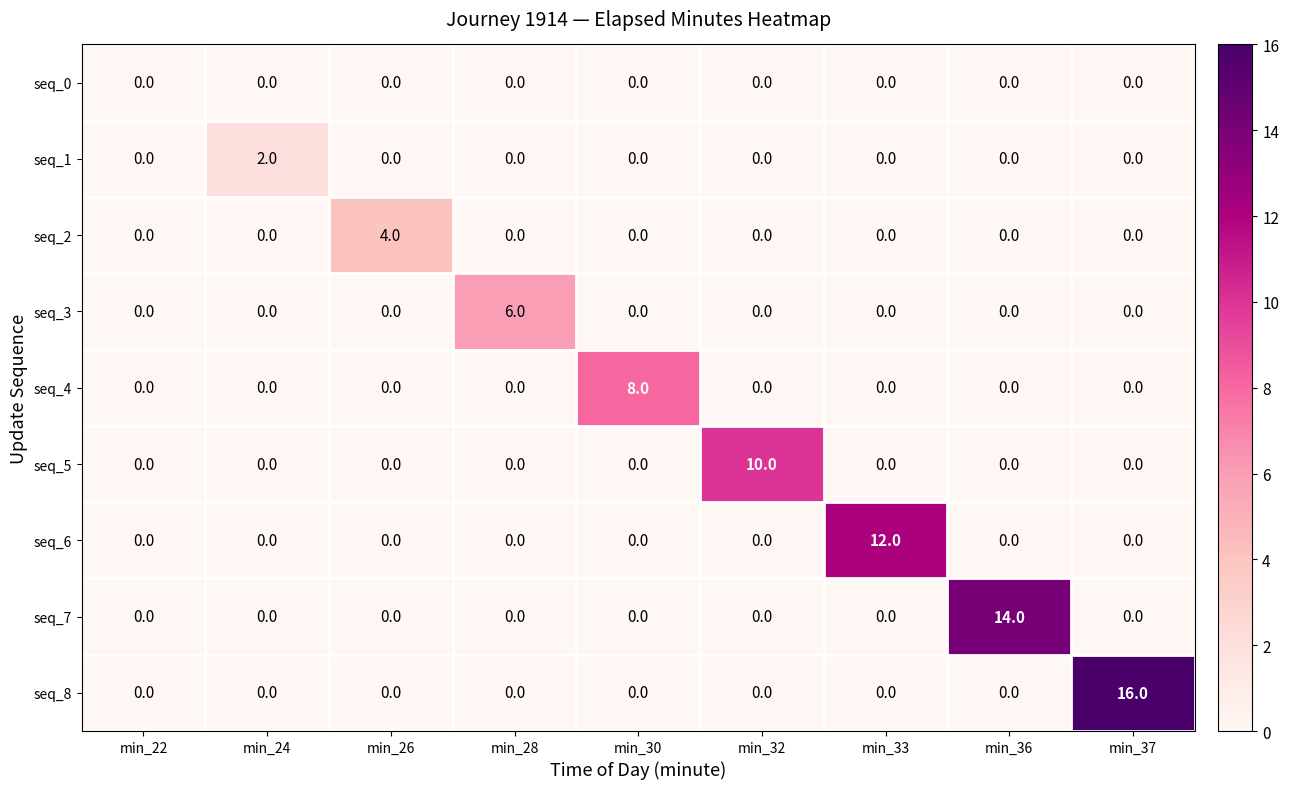

Rank the series by their maximum value, from lowest to highest.

seq_0, seq_1, seq_2, seq_3, seq_4, seq_5, seq_6, seq_7, seq_8